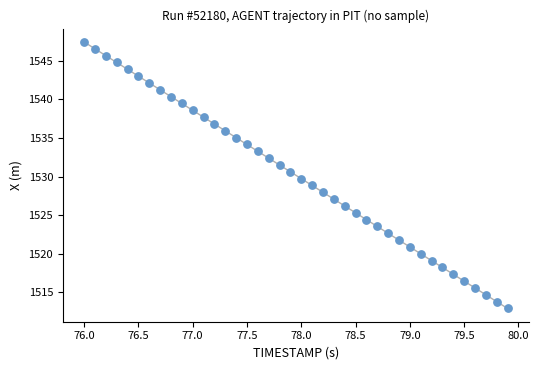

What is the range of Y values (max minus min)?

34.6